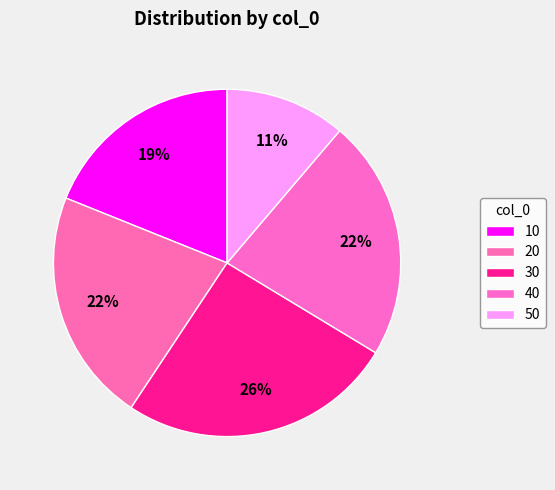

Is there a majority slice in this chart?

No